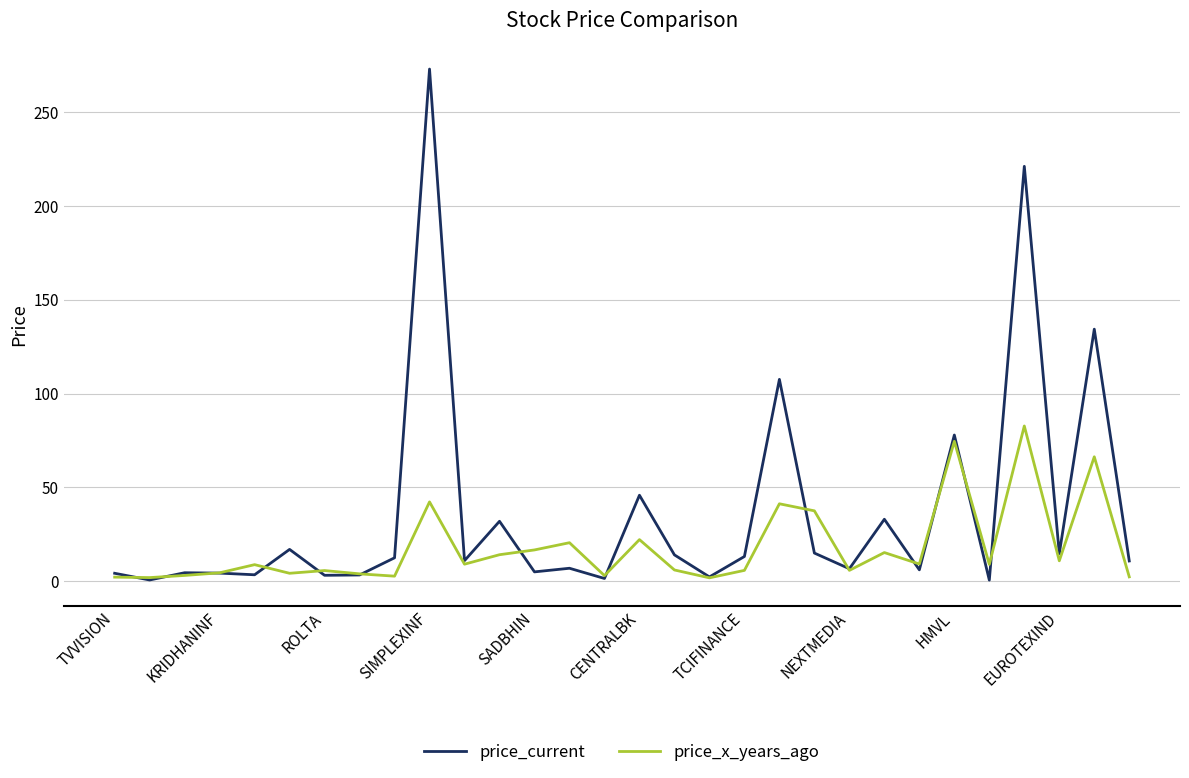

Which series has the largest total across all categories?

price_current